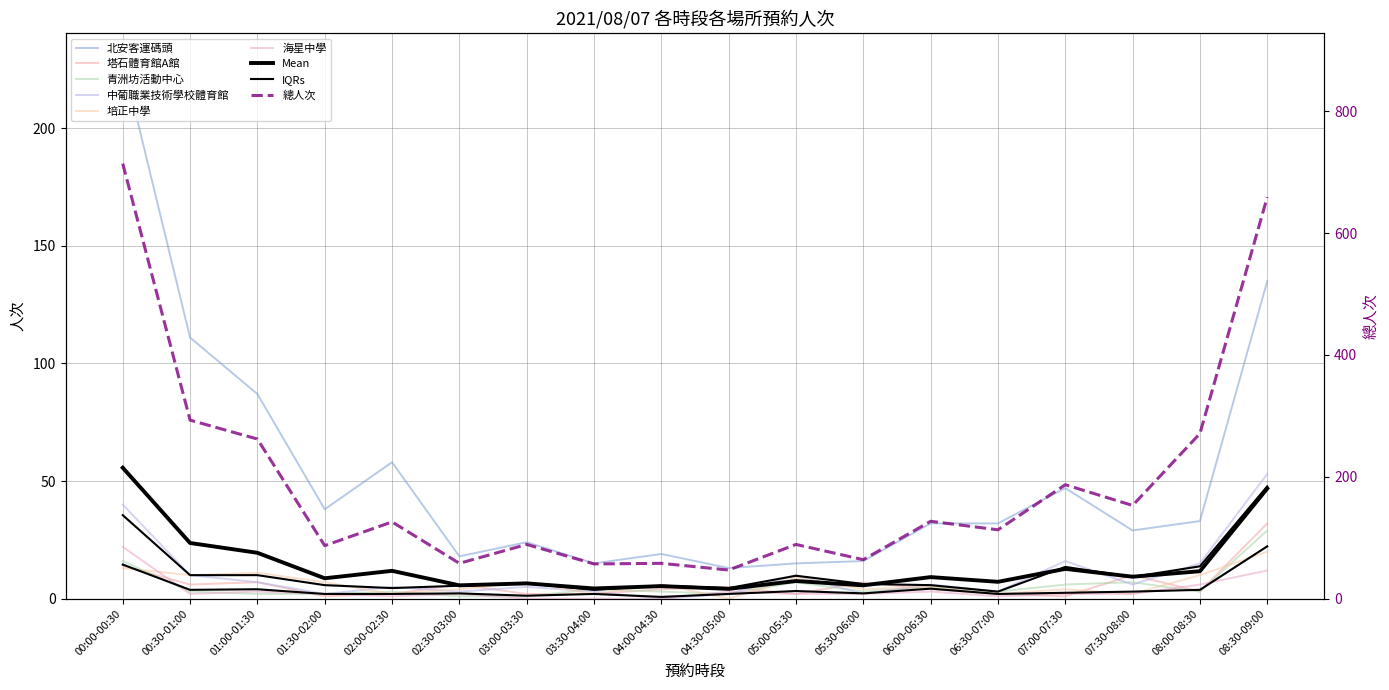

Rank the series by their maximum value, from lowest to highest.

培正中學, 海星中學, 青洲坊活動中心, 塔石體育館A館, 中葡職業技術學校體育館, 北安客運碼頭